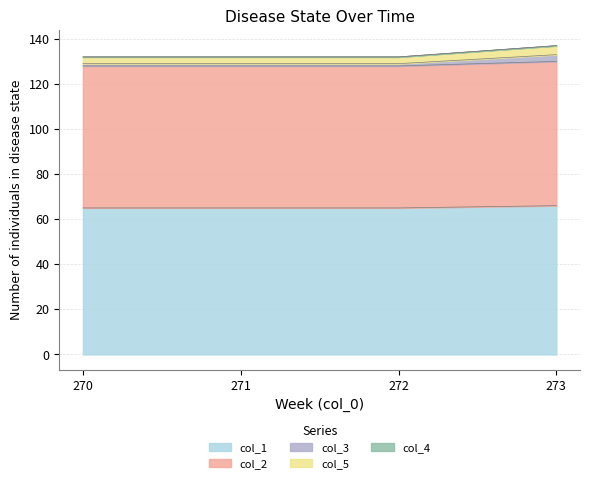

Does the chart display data point markers on the line(s)?

No